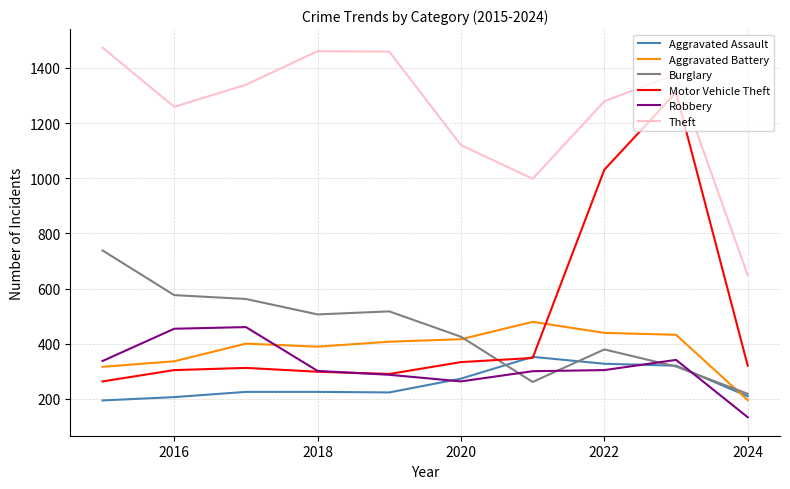

Which series has the largest range (max minus min)?

Motor Vehicle Theft